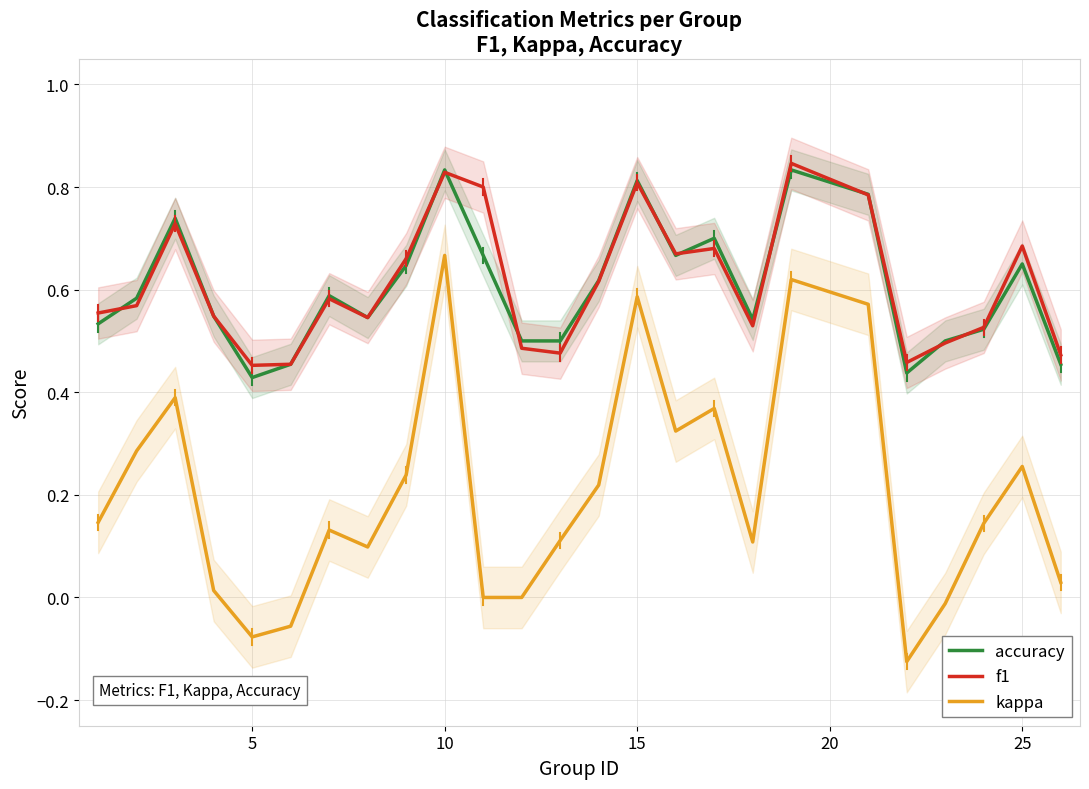

True or false: accuracy and kappa cross at least once.

False